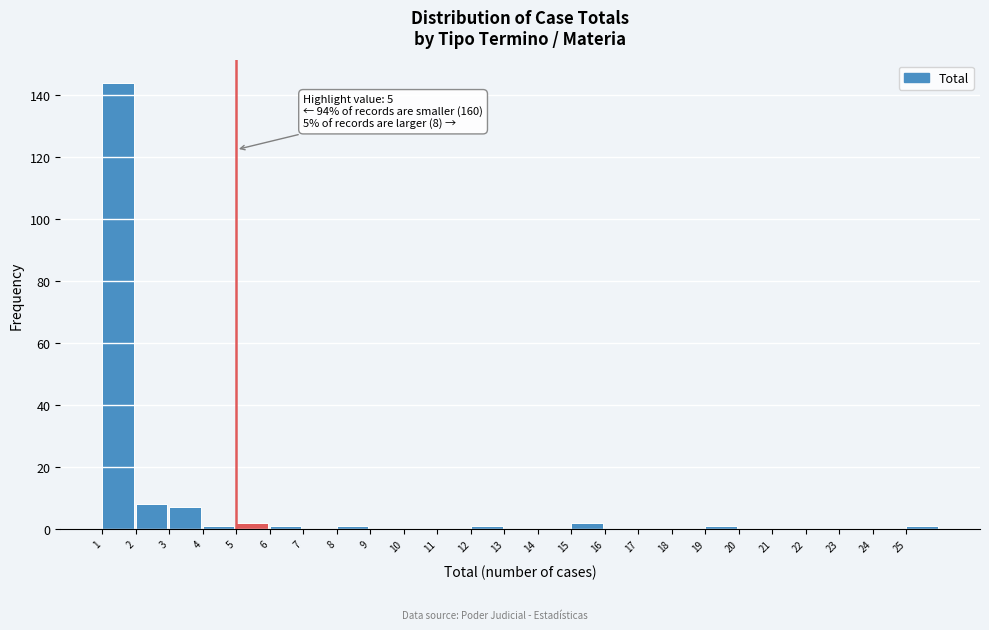

Which range on the x-axis has the tallest bar?

1 to 2